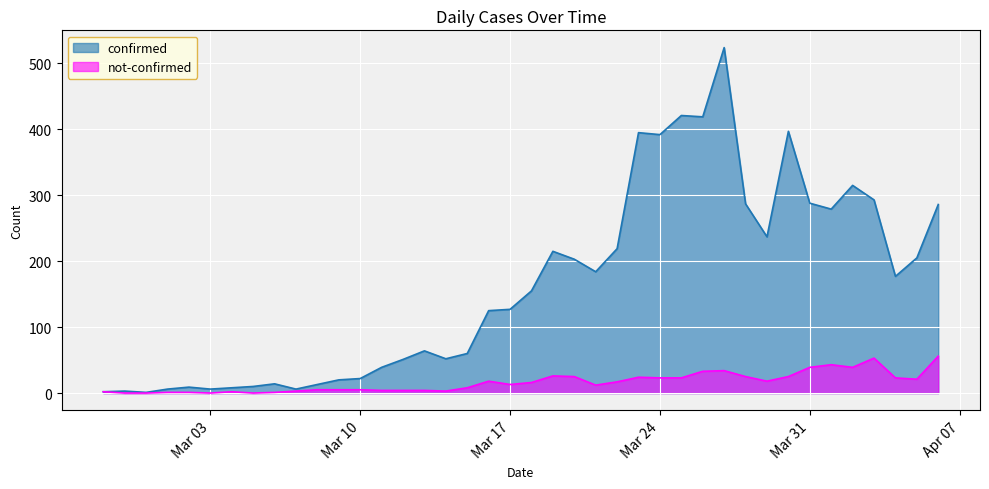

What is the average value of the confirmed series?

163